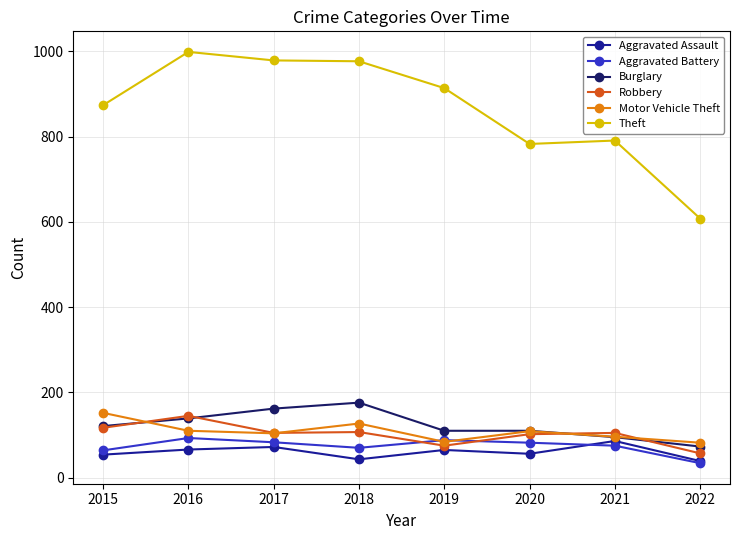

Which series has the largest total across all categories?

Theft